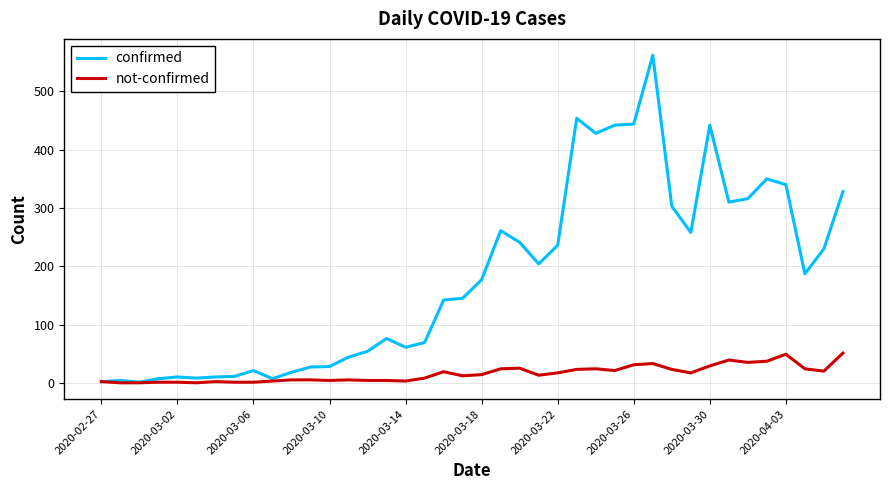

List the series in order of their overall mean, lowest first.

not-confirmed, confirmed